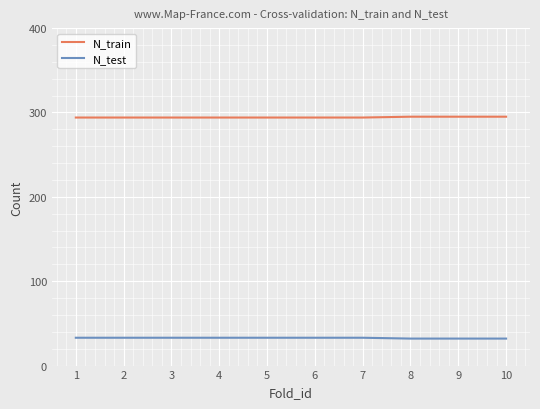

At 10, list the series in order from smallest to largest.

N_test, N_train